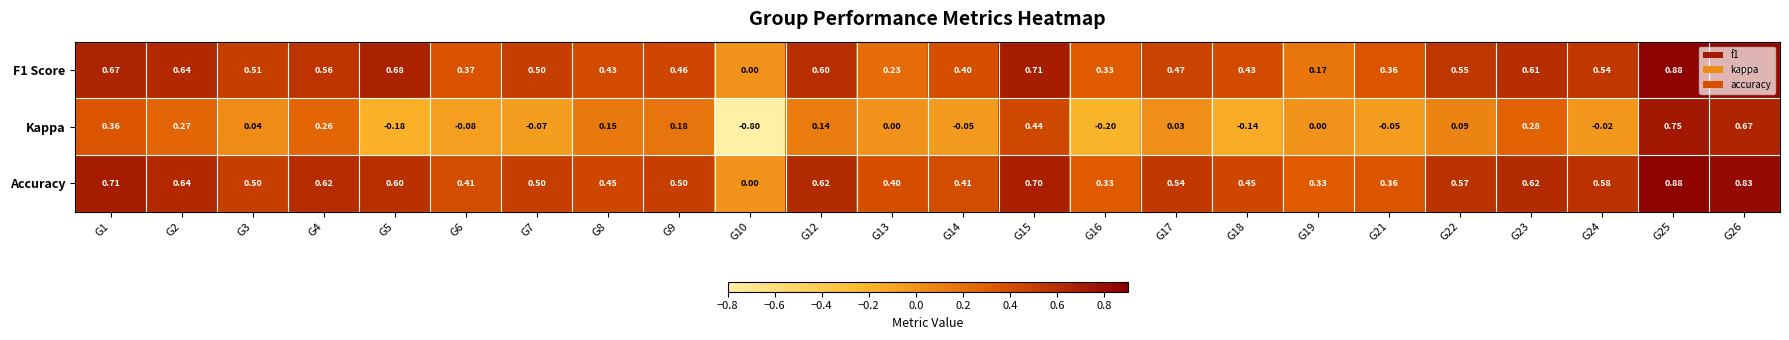

Which series has the largest range (max minus min)?

Kappa